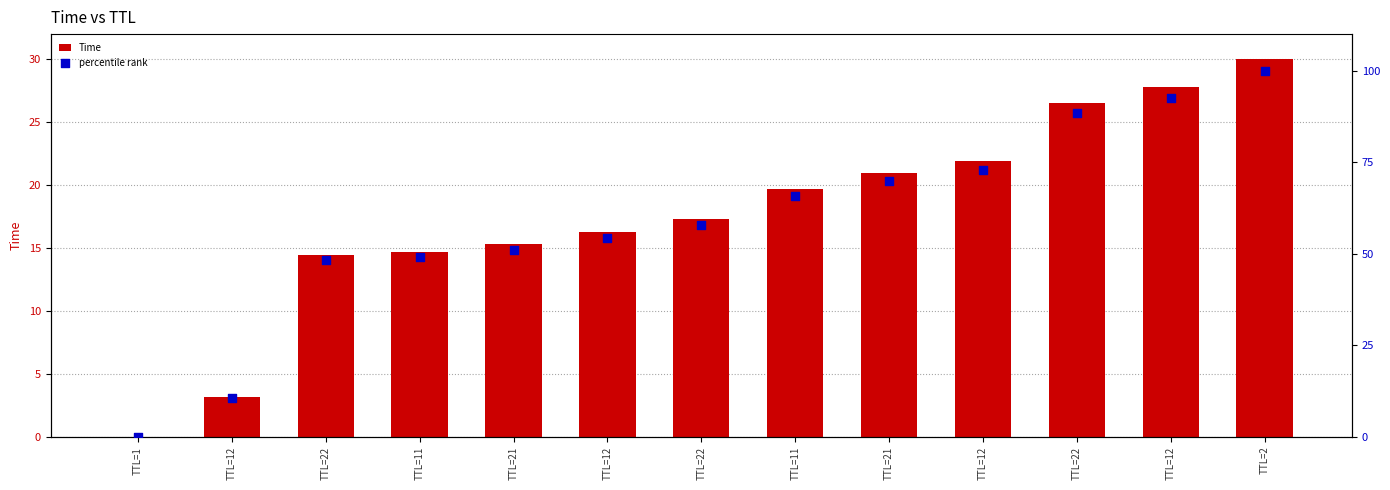

At which category is the sum across all series the highest?

TTL=2